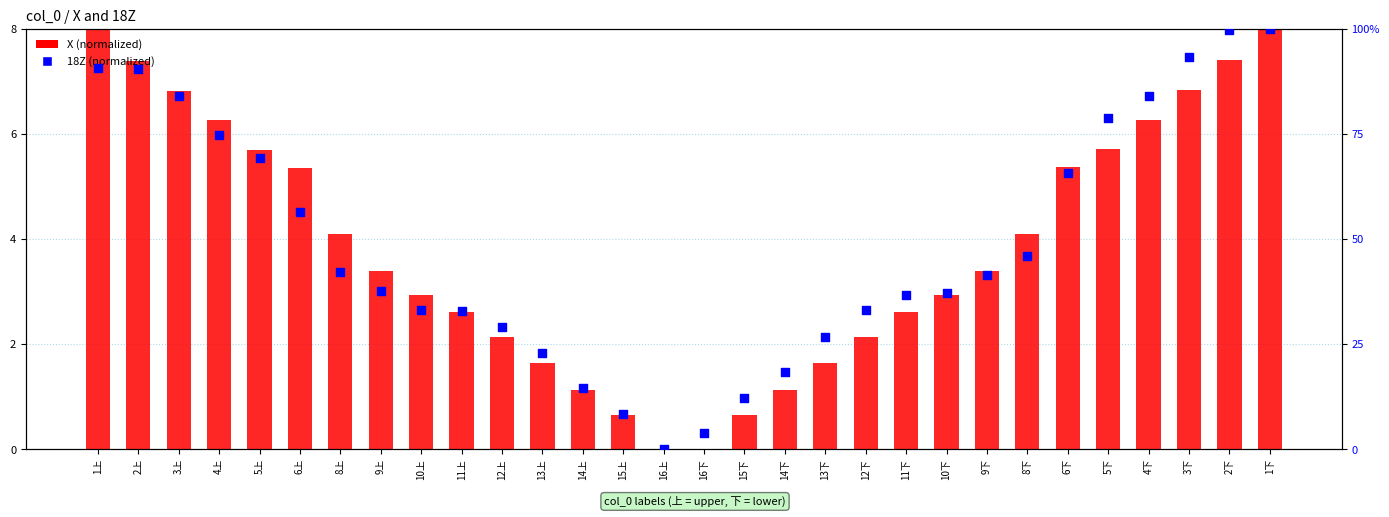

What is the total value across all series at 6上?

61.9